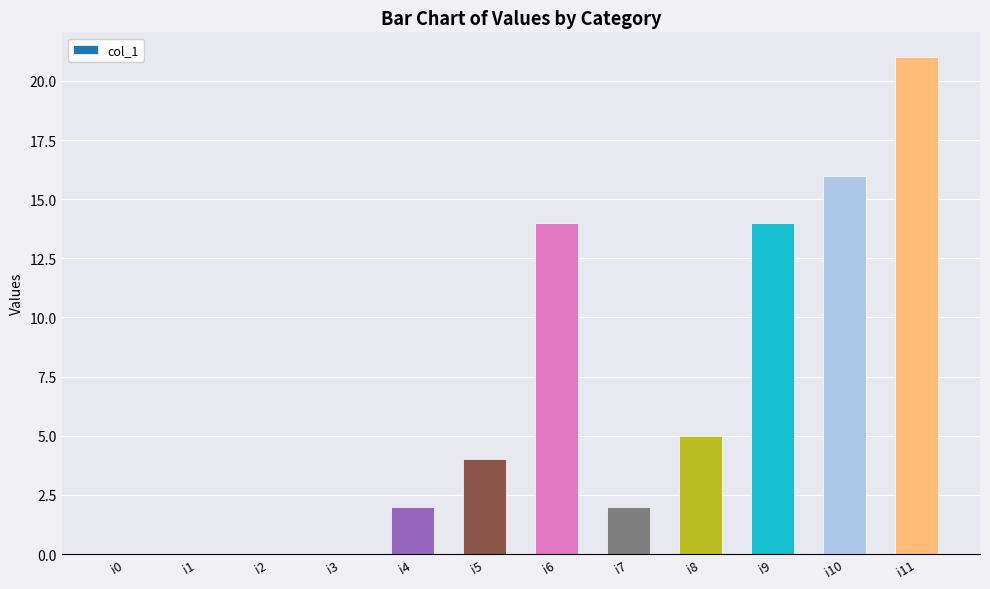

What is the greatest value displayed?

21